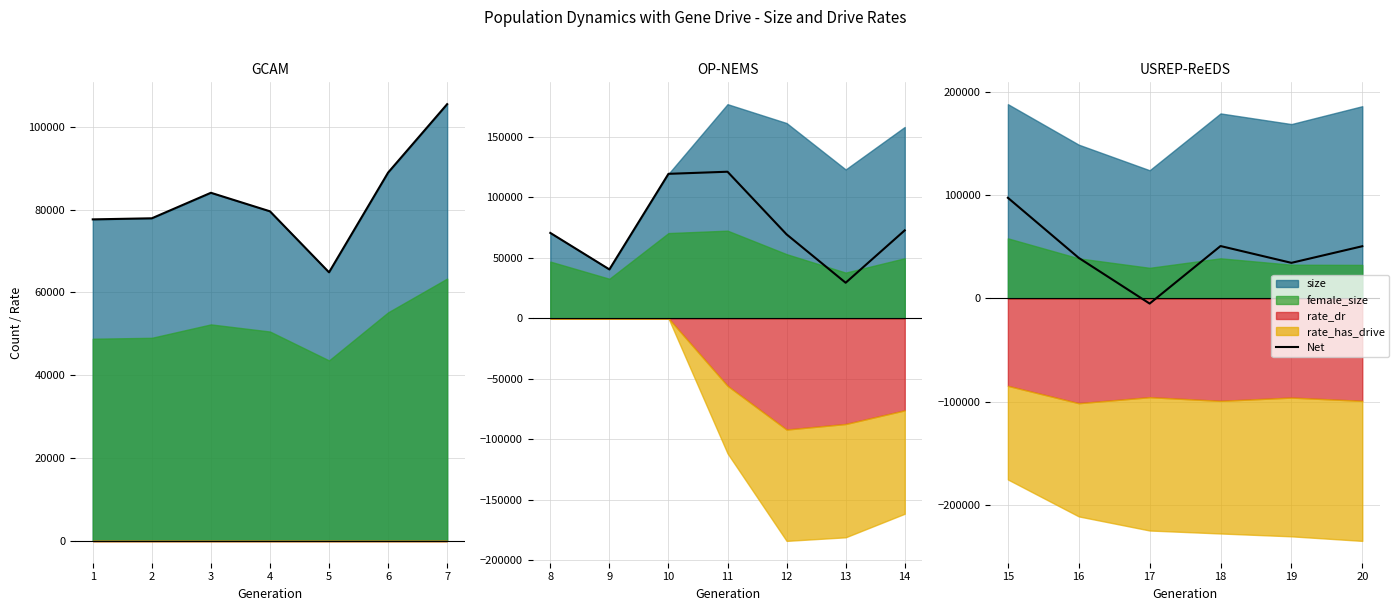

What is the difference between the second highest and minimum values?

55639.3